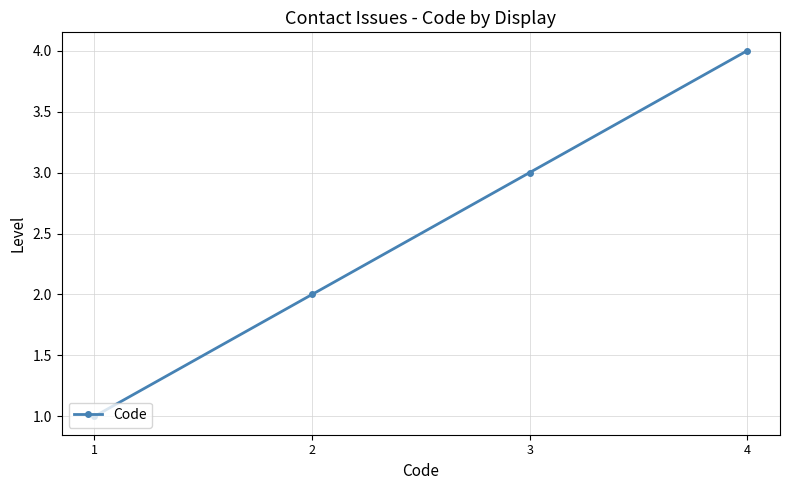

What is the sum of all values?

10